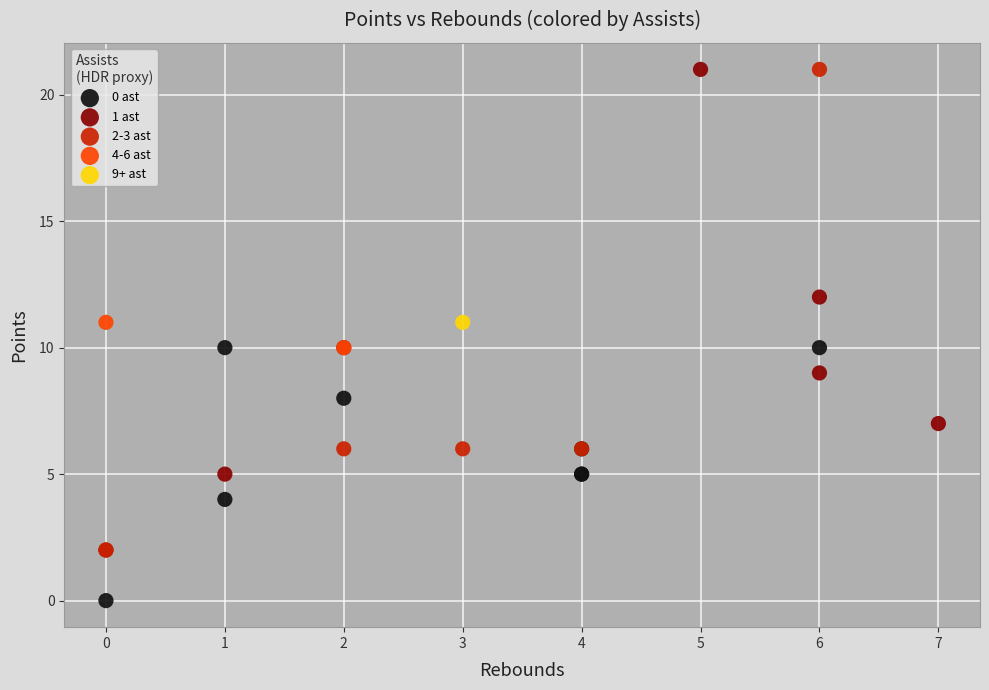

What are all the series names shown in the legend?

0 ast, 1 ast, 2-3 ast, 4-6 ast, 9+ ast